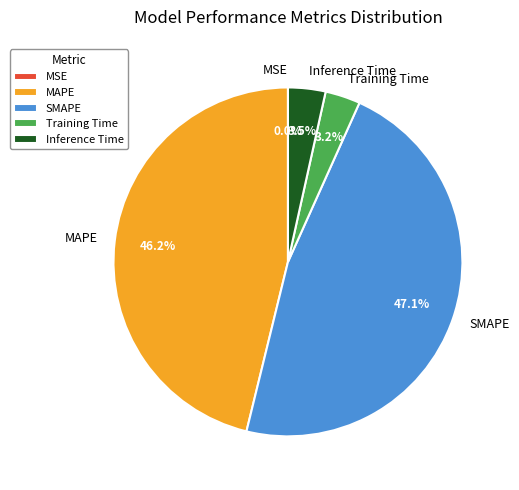

The MSE slice represents 1% of the pie. True or false?

False